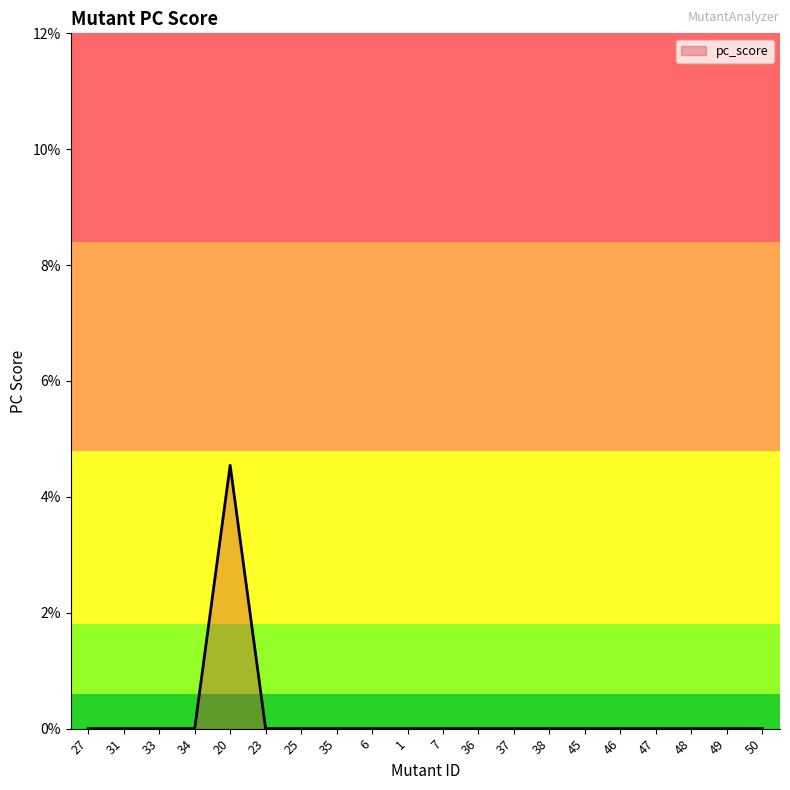

Does the chart display data point markers on the line(s)?

No